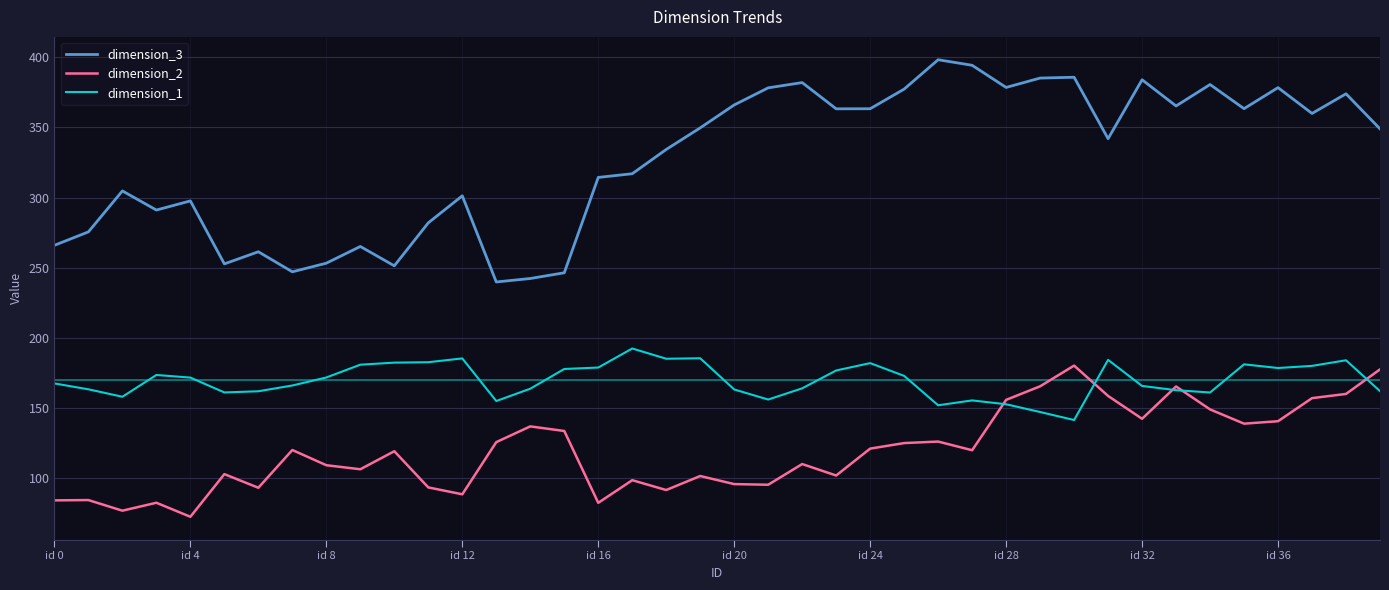

Rank the series by their average value, from highest to lowest.

dimension_3, dimension_1, dimension_2